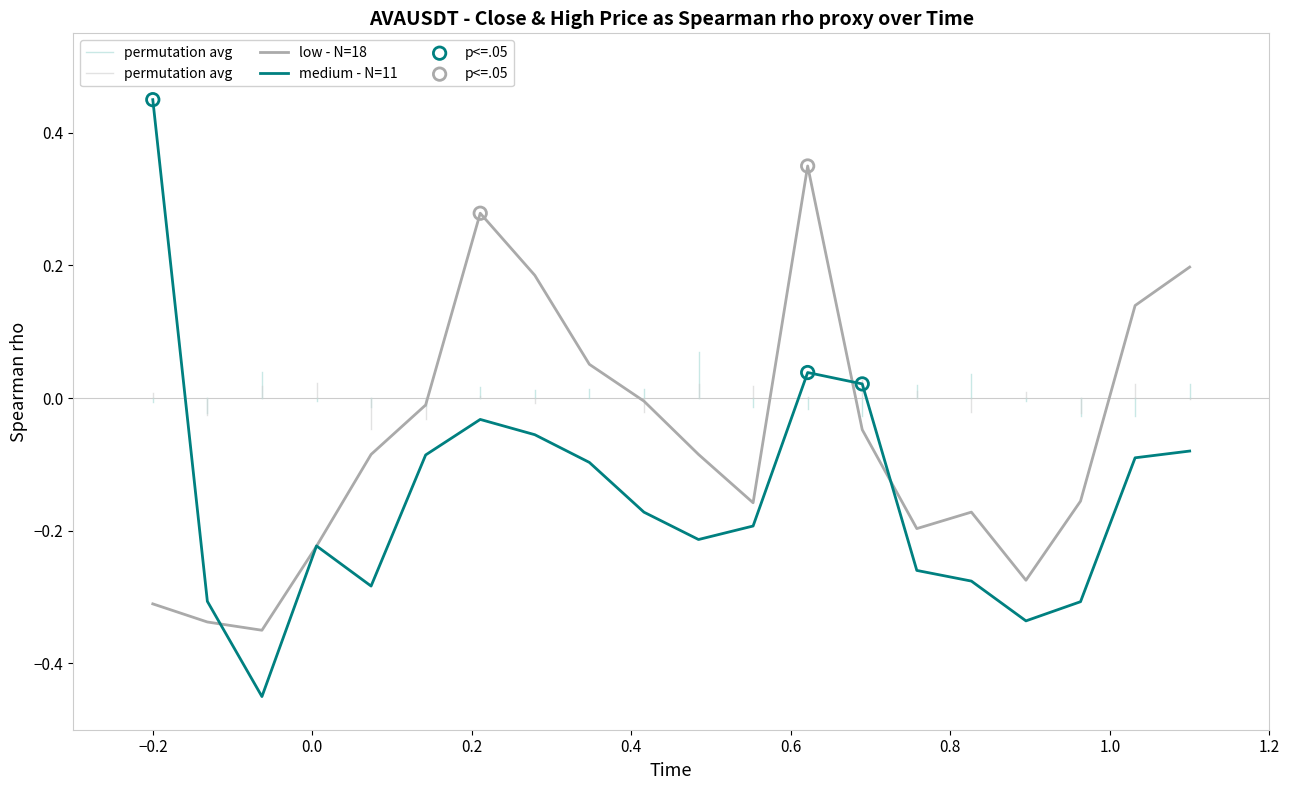

Which series reaches the minimum Y coordinate?

medium - N=11